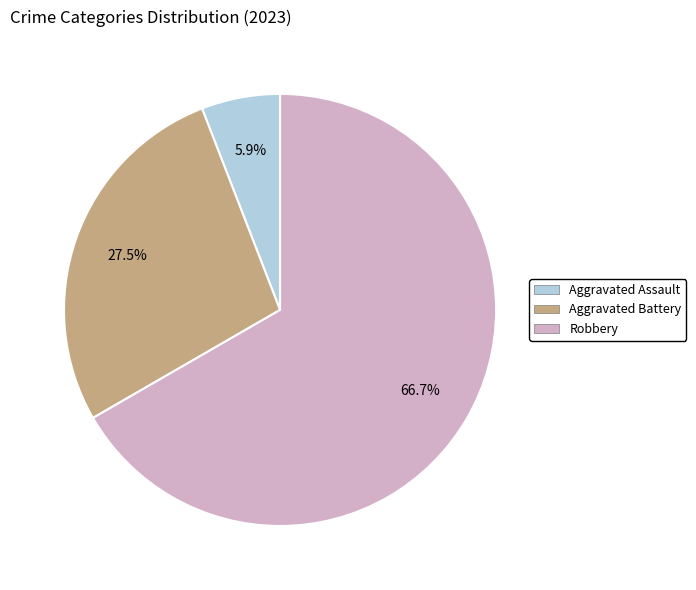

How many segments does this pie chart have?

3